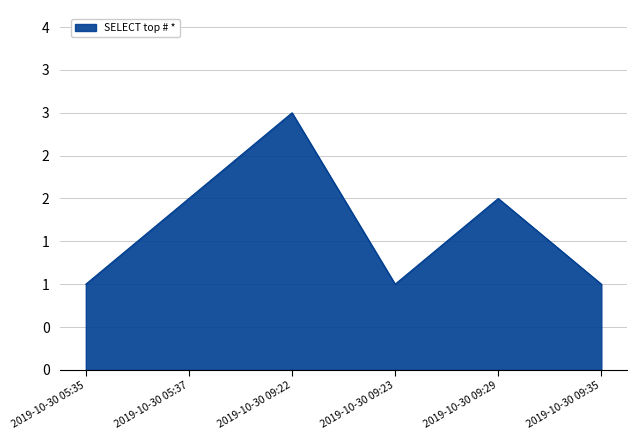

Reading left to right, list all the values displayed in this chart.

2019-10-30 05:35=1	2019-10-30 05:37=2	2019-10-30 09:22=3	2019-10-30 09:23=1	2019-10-30 09:29=2	2019-10-30 09:35=1